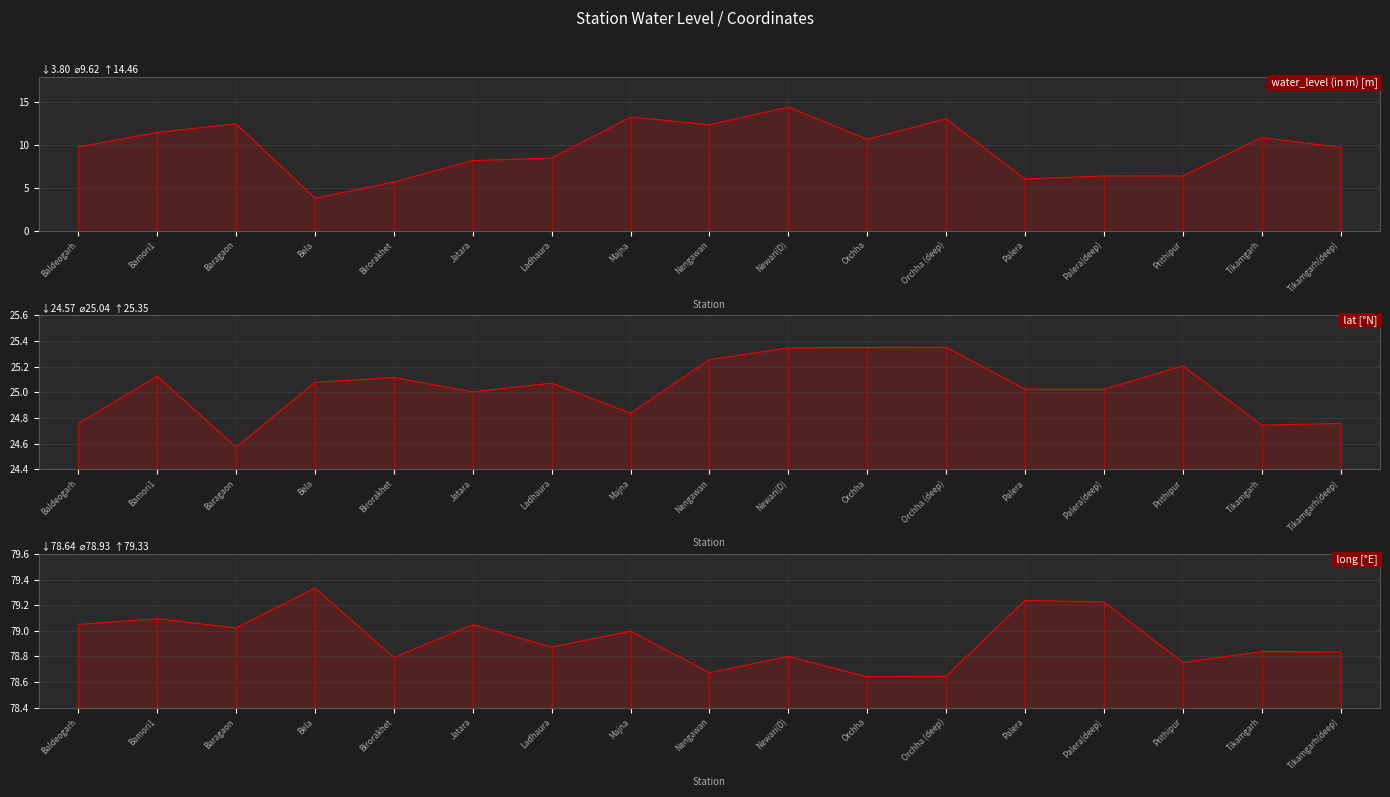

How many lines are shown in the chart?

3